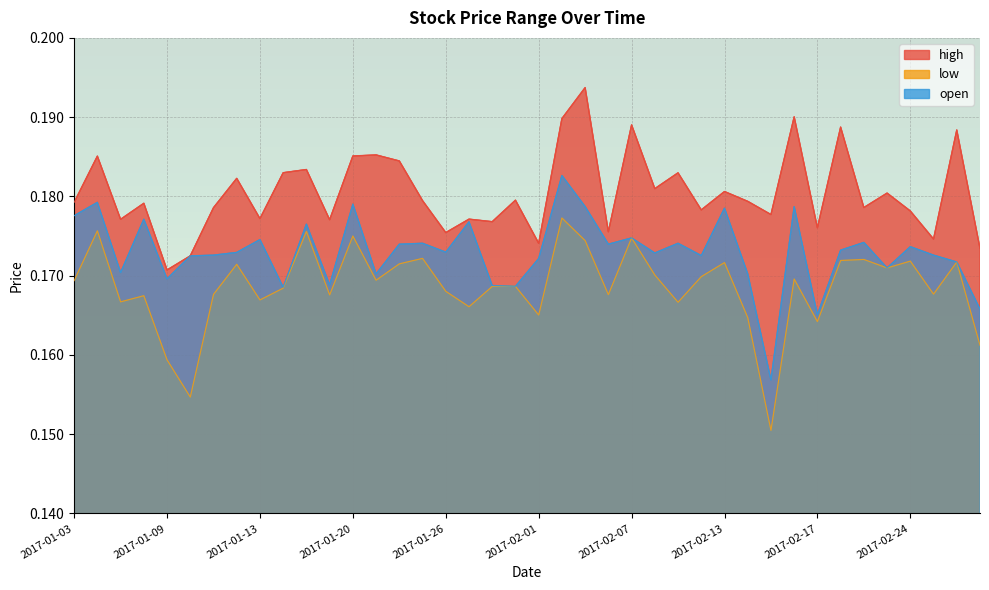

What is the greatest value displayed?

0.2